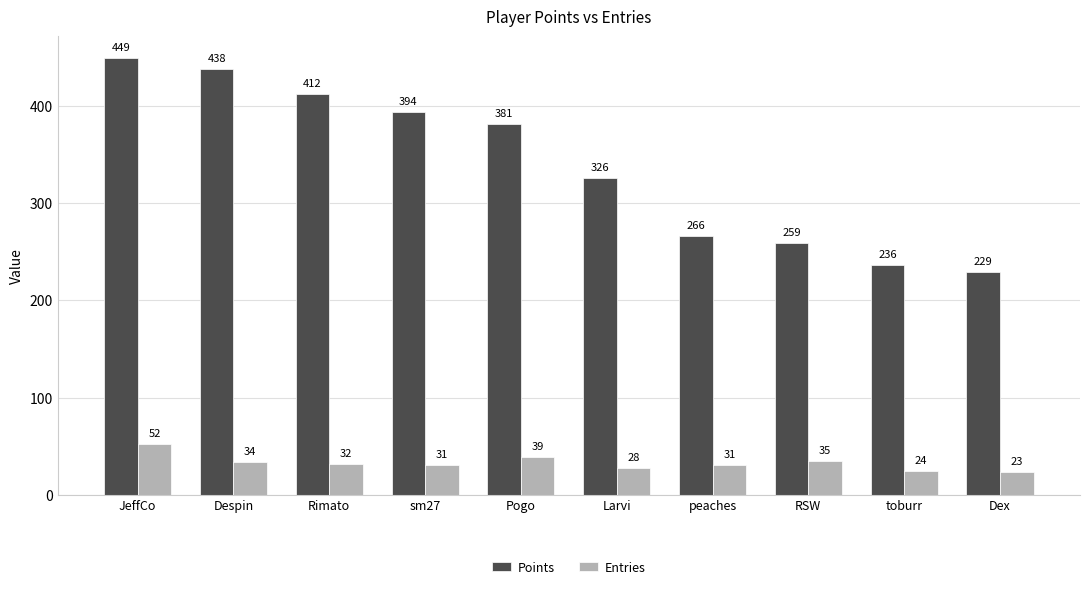

What is the label of the 7th bar from the left?

peaches